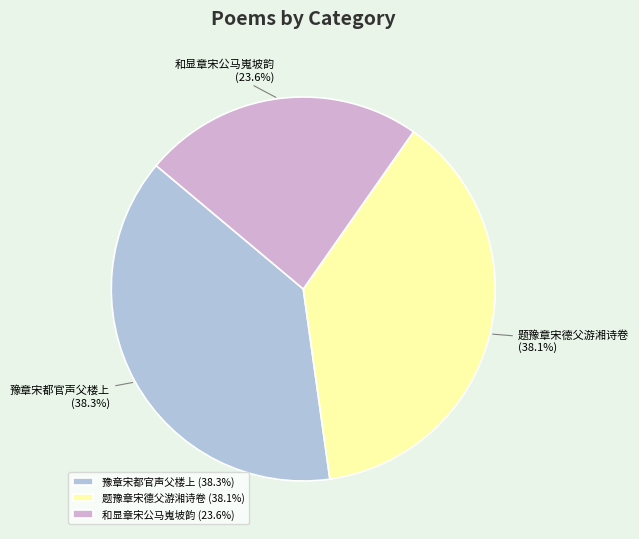

Does any single category account for the majority?

No